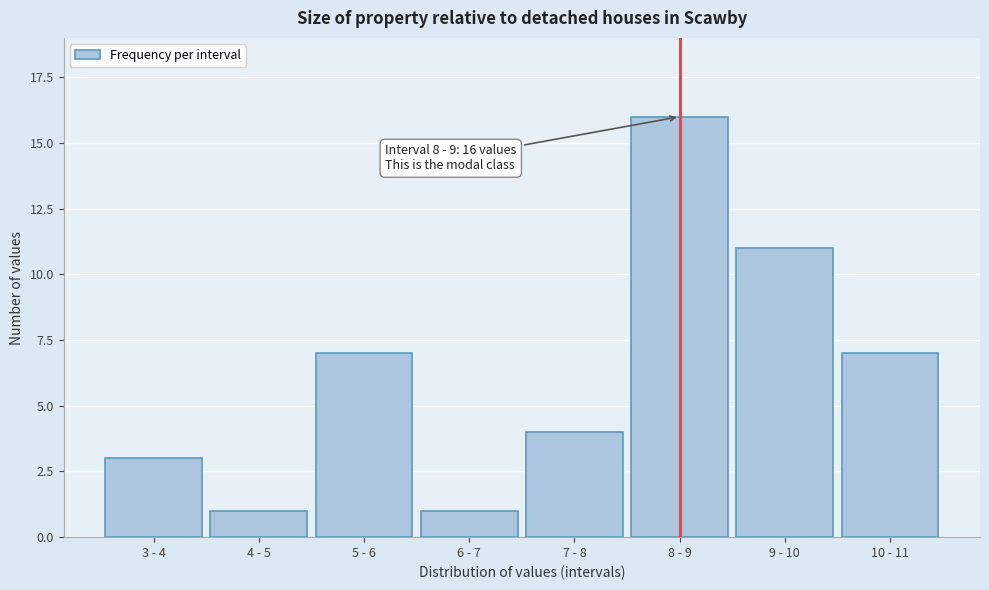

Reading right to left, transcribe all the data shown in this chart.

7	11	16	4	1	7	1	3